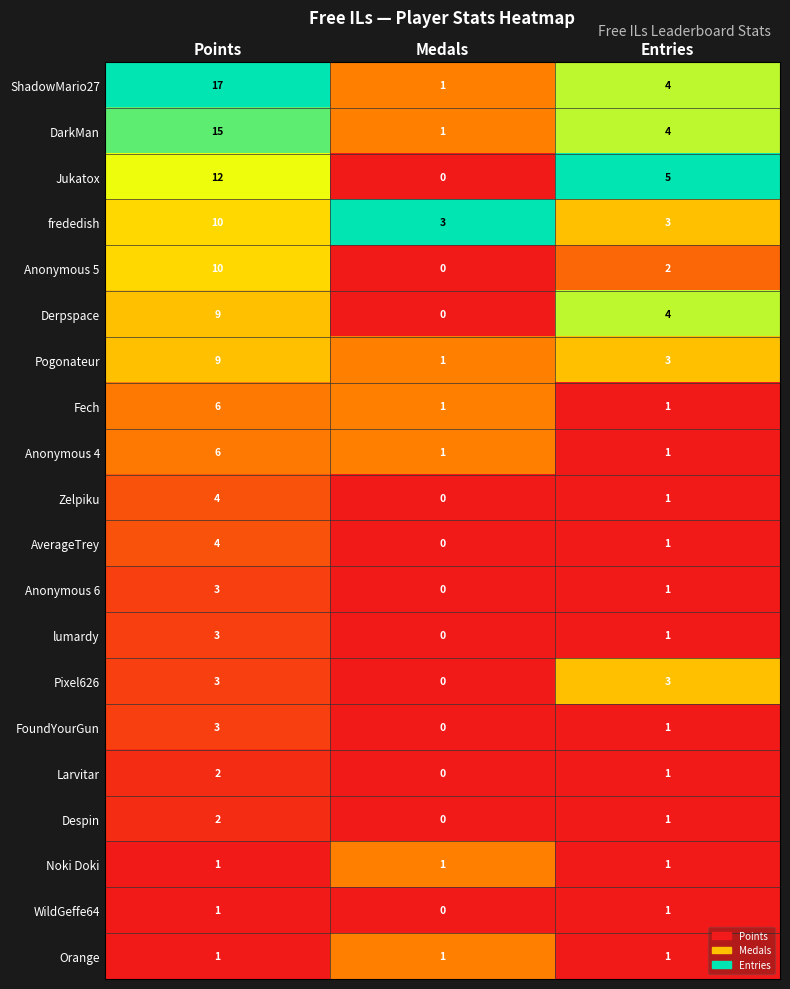

At which category does the chart reach its peak across all series?

Points